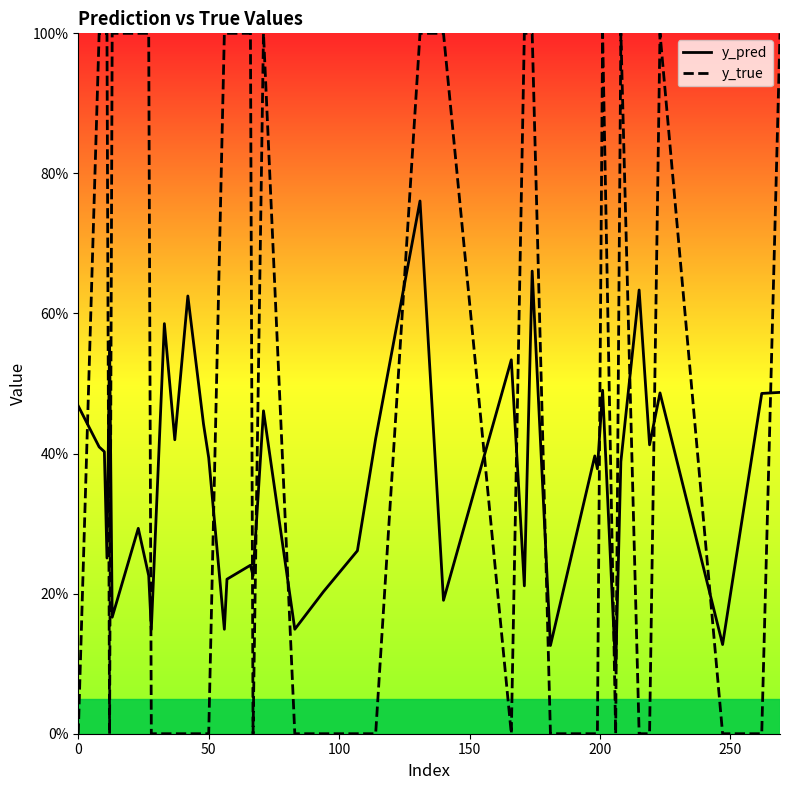

Reading left to right, what are all the values shown in this chart?

y_pred: 0.5	0.4	0.4	0.3	0.6	0.2	0.3	0.2	0.1	0.6	0.4	0.6	0.4	0.4	0.1	0.2	0.2	0.2	0.5	0.1	0.2	0.3	0.4	0.8	0.2	0.5	0.2	0.7	0.1	0.4	0.4	0.5	0.1	0.4	0.6	0.4	0.5	0.1	0.5	0.5
y_true: 0.0	1.0	1.0	1.0	0.0	1.0	1.0	1.0	0.0	0.0	0.0	0.0	0.0	0.0	1.0	1.0	1.0	0.0	1.0	0.0	0.0	0.0	0.0	1.0	1.0	0.0	1.0	1.0	0.0	0.0	0.0	1.0	0.0	1.0	0.0	0.0	1.0	0.0	0.0	1.0